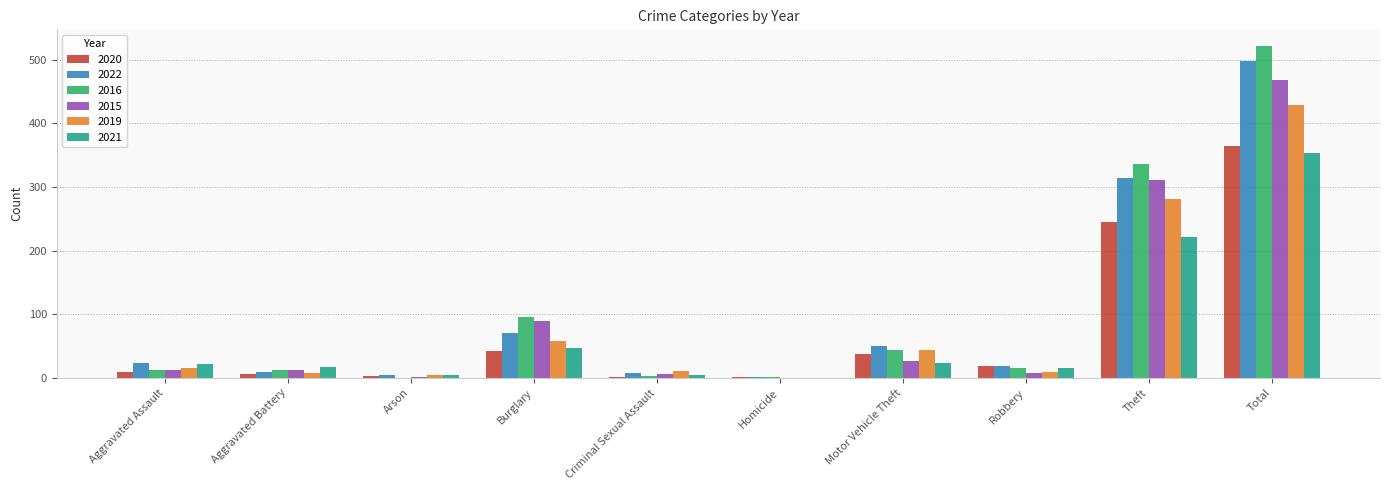

How many data points does each series have?

10